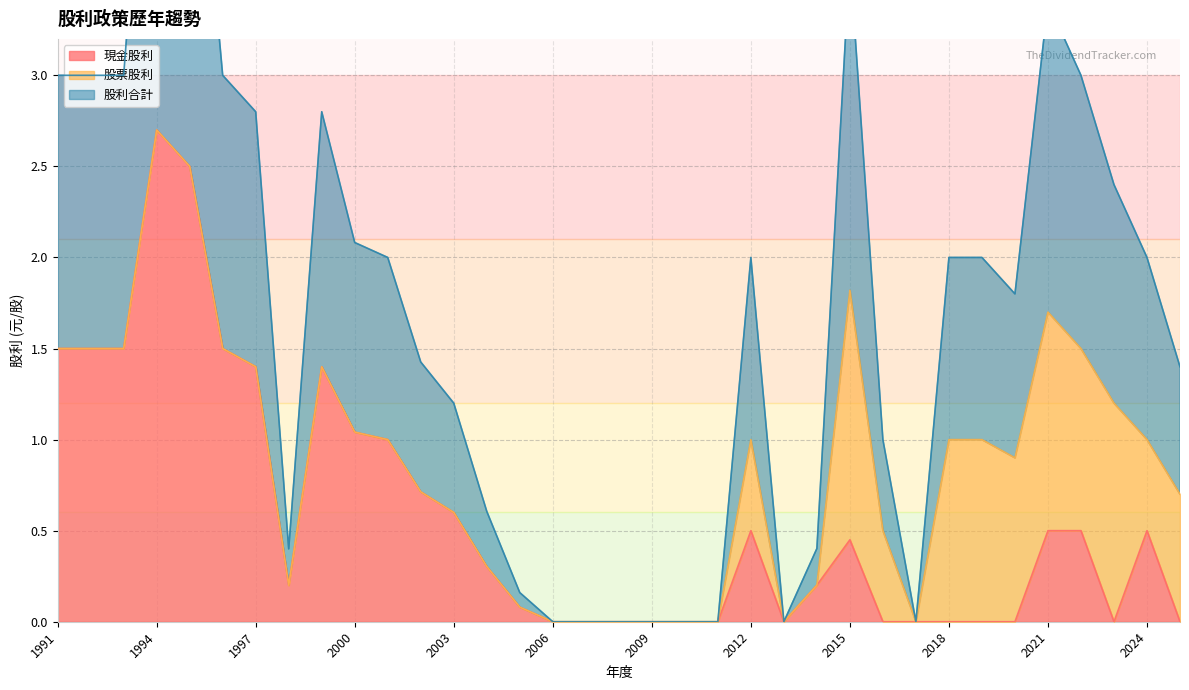

True or false: 股利合計 and 現金股利 intersect in this chart.

False